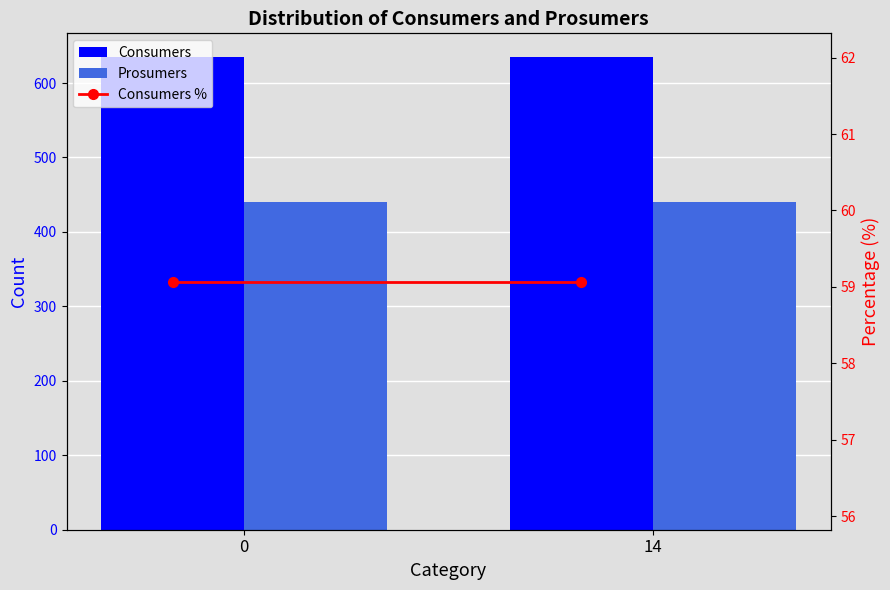

What are all the series names shown in the legend?

Consumers, Prosumers, Consumers %